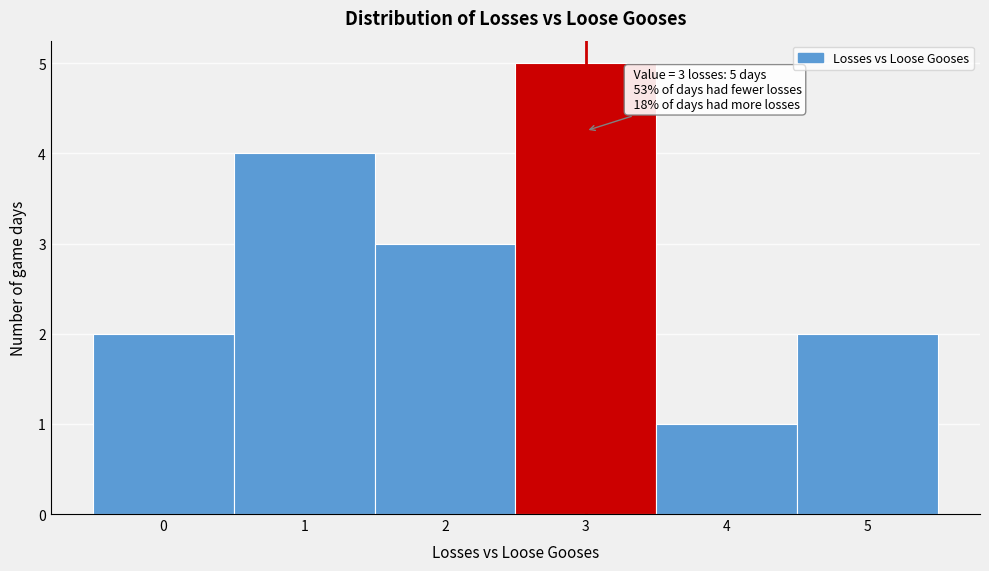

Over which range of the x-axis is the bar tallest?

2.5 to 3.5